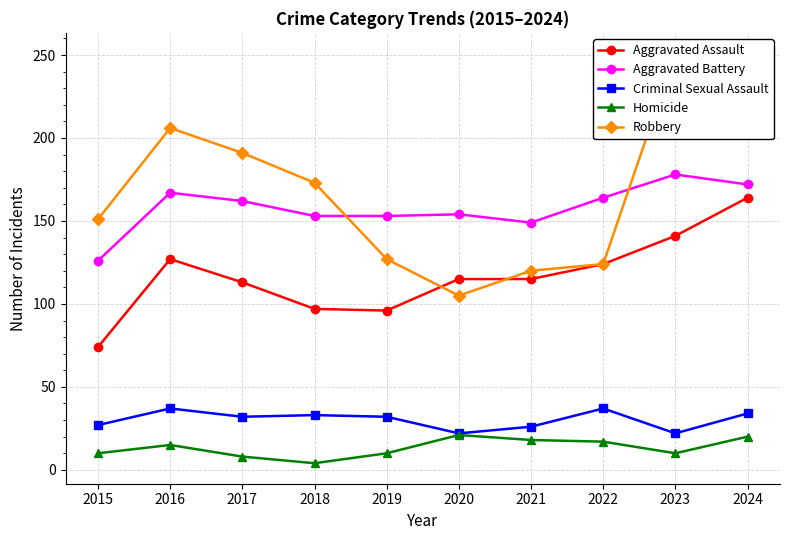

Is it true that Aggravated Assault equals 19 at 2015?

False